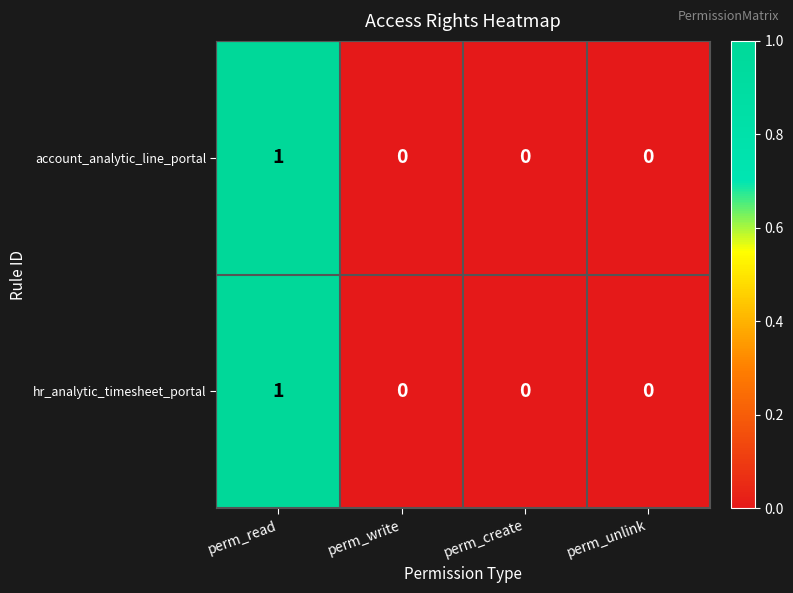

At which label does account_analytic_line_portal reach its peak?

perm_read